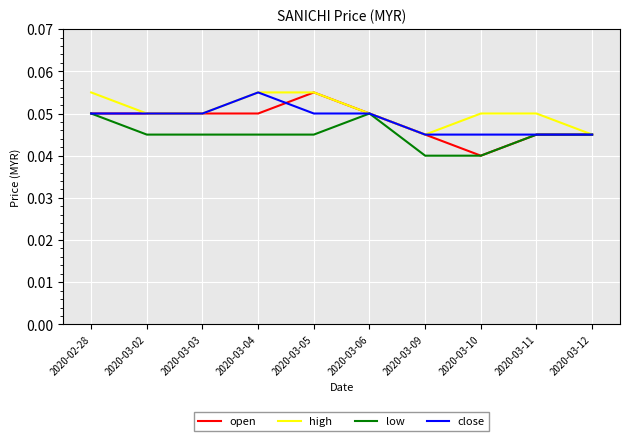

Which series has the largest total across all categories?

high